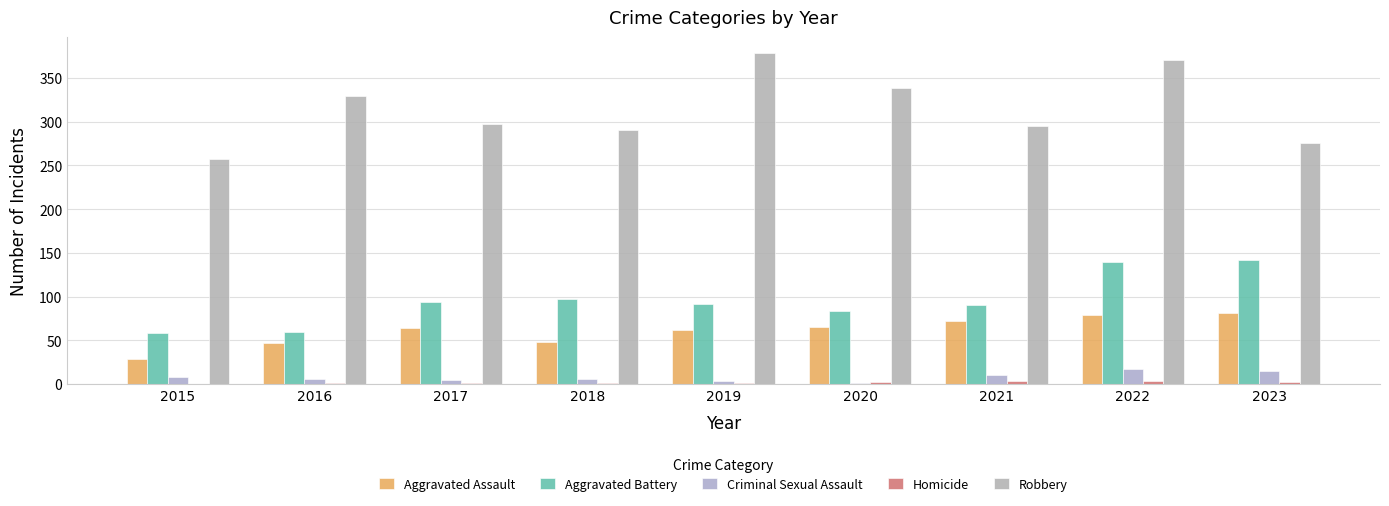

Is the value of Aggravated Assault at 2019 greater than the value of Criminal Sexual Assault at 2023?

Yes